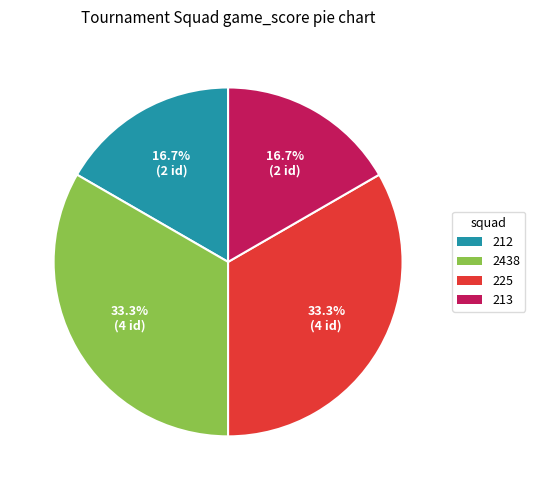

To the nearest percent, what is the difference between the largest and smallest slice percentages?

17%